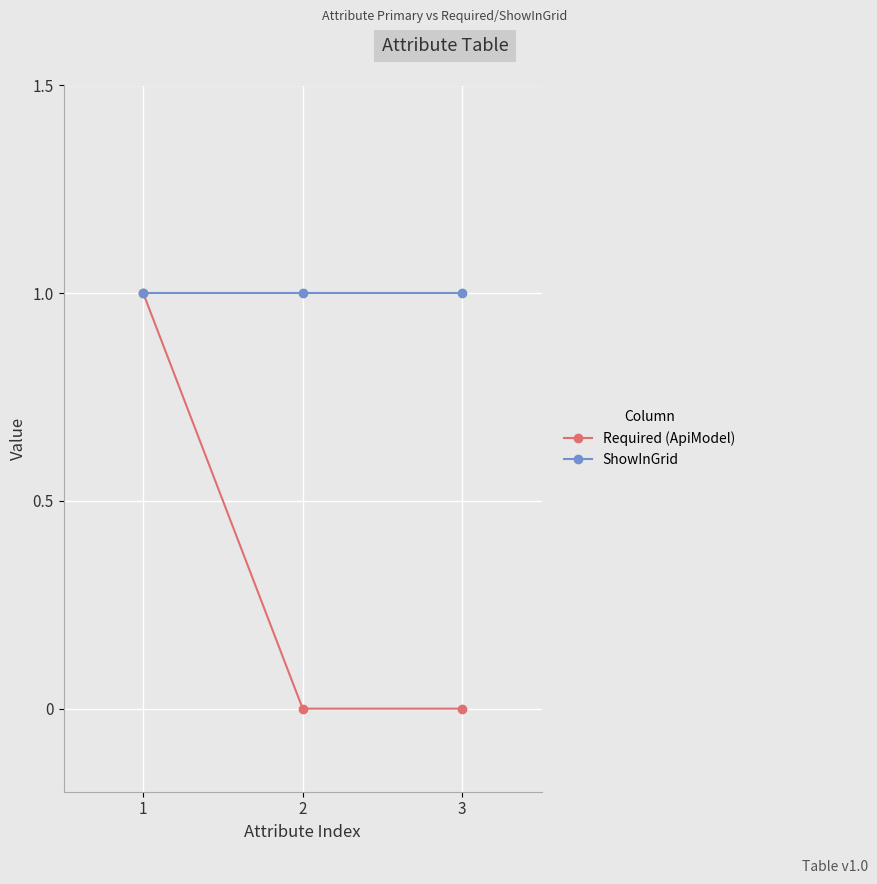

What are all the series names shown in the legend?

Required (ApiModel), ShowInGrid